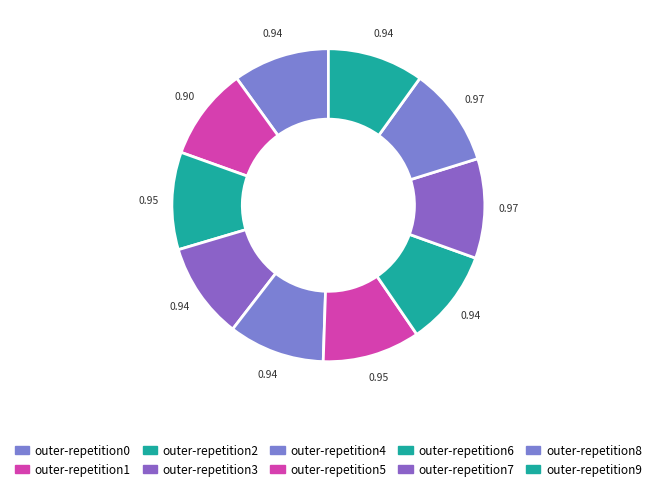

To the nearest percent, what portion does outer-repetition8 represent?

10%